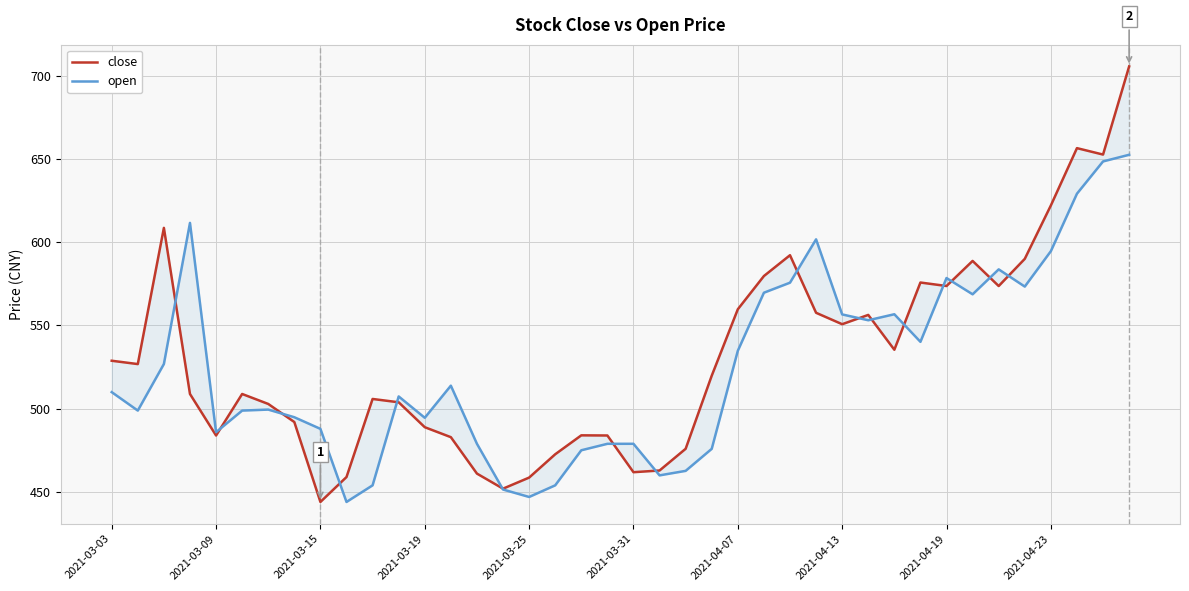

Does the chart have visible grid lines?

Yes